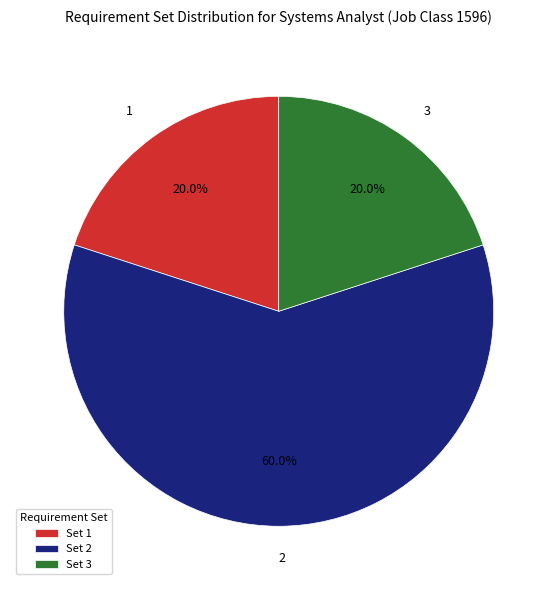

To the nearest percent, what is the difference between the 1 and 2 slice percentages?

40%